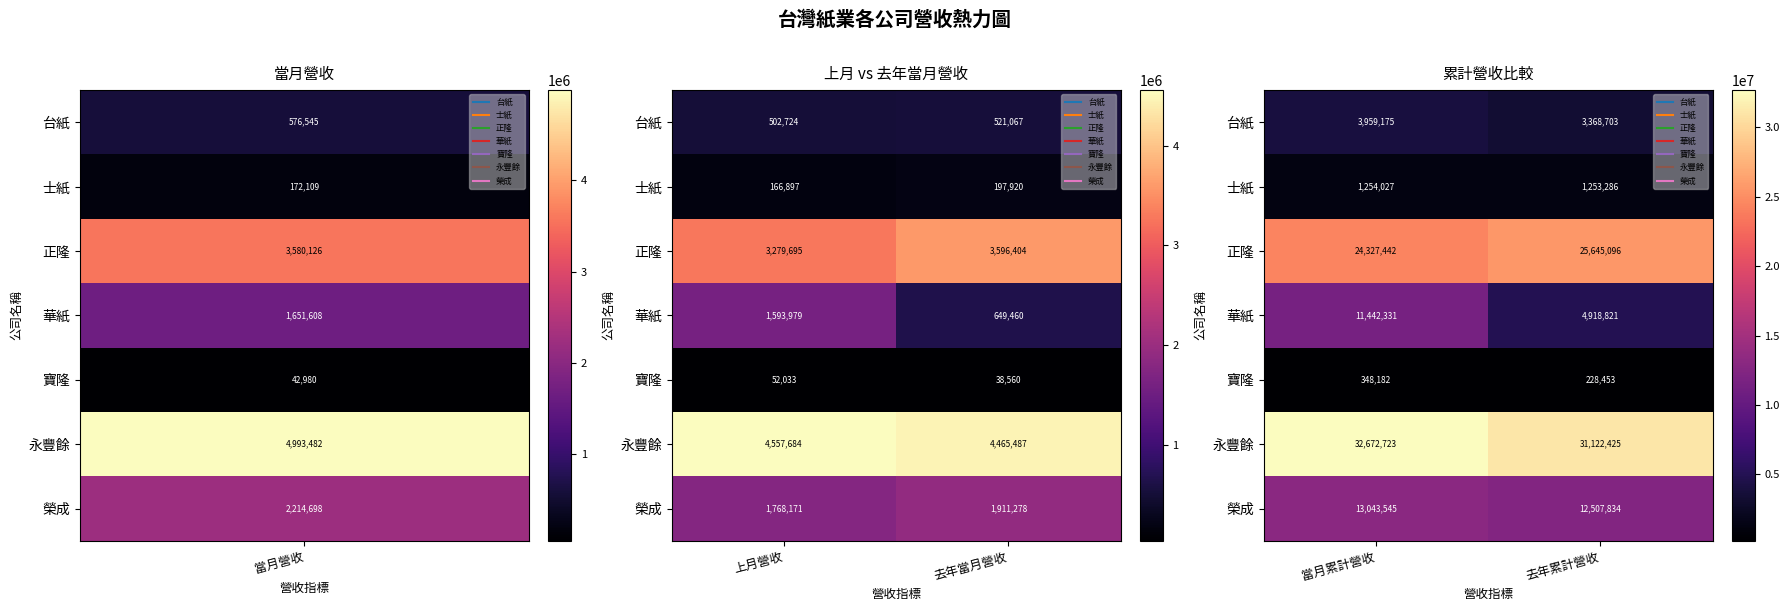

At how many categories does at least one series exceed 13531545?

2